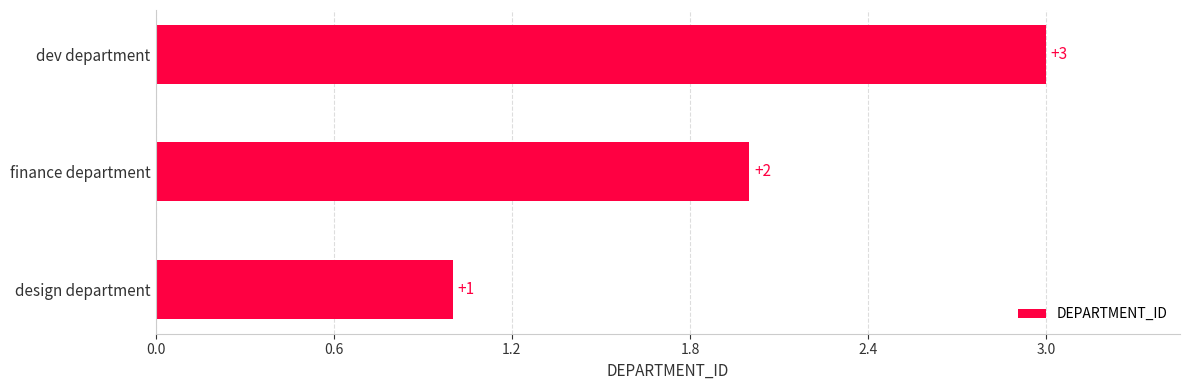

Rank the categories by value from highest to lowest.

dev department, finance department, design department